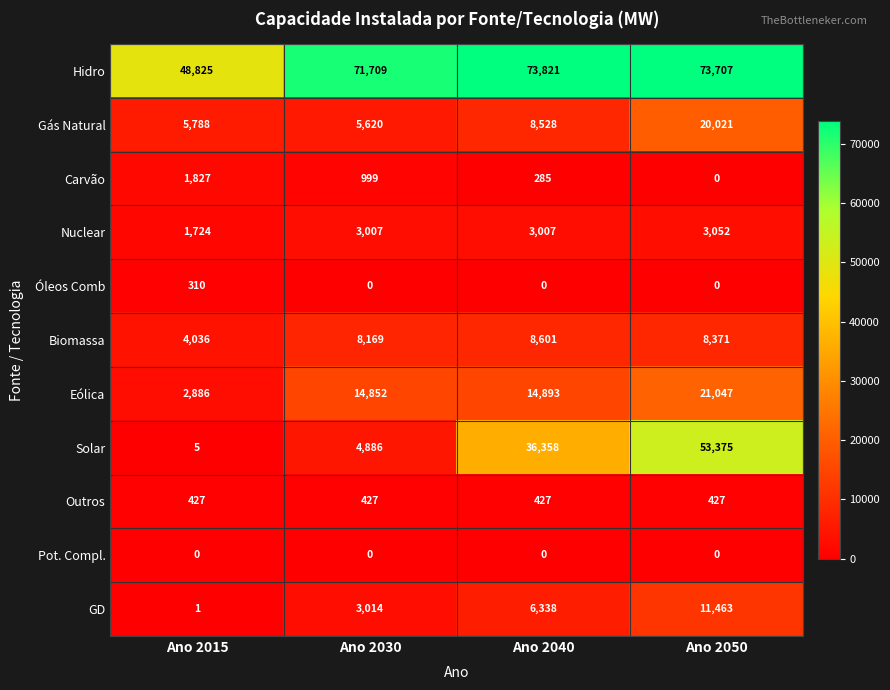

The Solar series shows 8515 at Ano 2030. True or false?

False